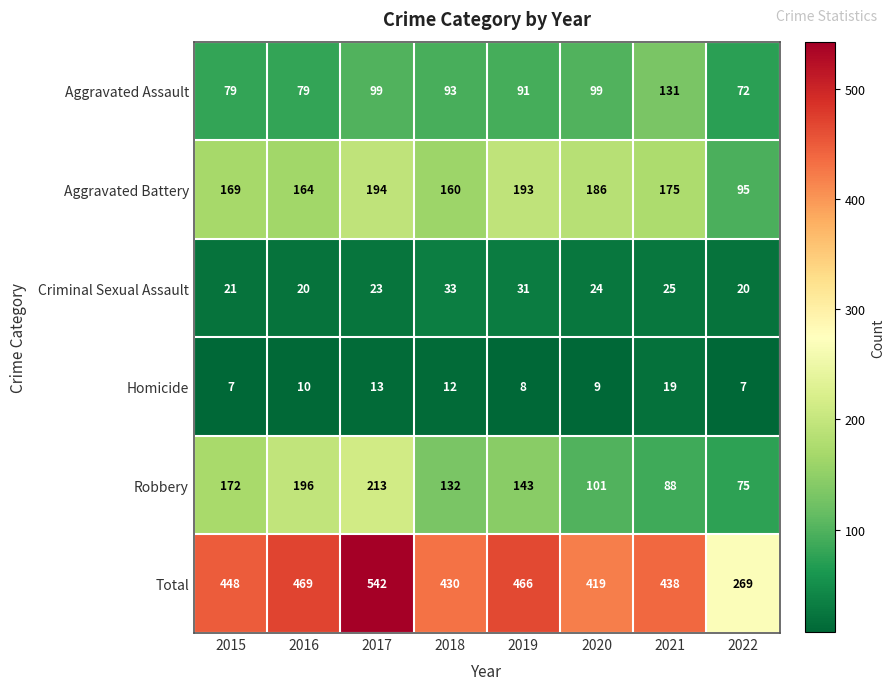

Rank the series at 2020 from highest to lowest value.

Total, Aggravated Battery, Robbery, Aggravated Assault, Criminal Sexual Assault, Homicide